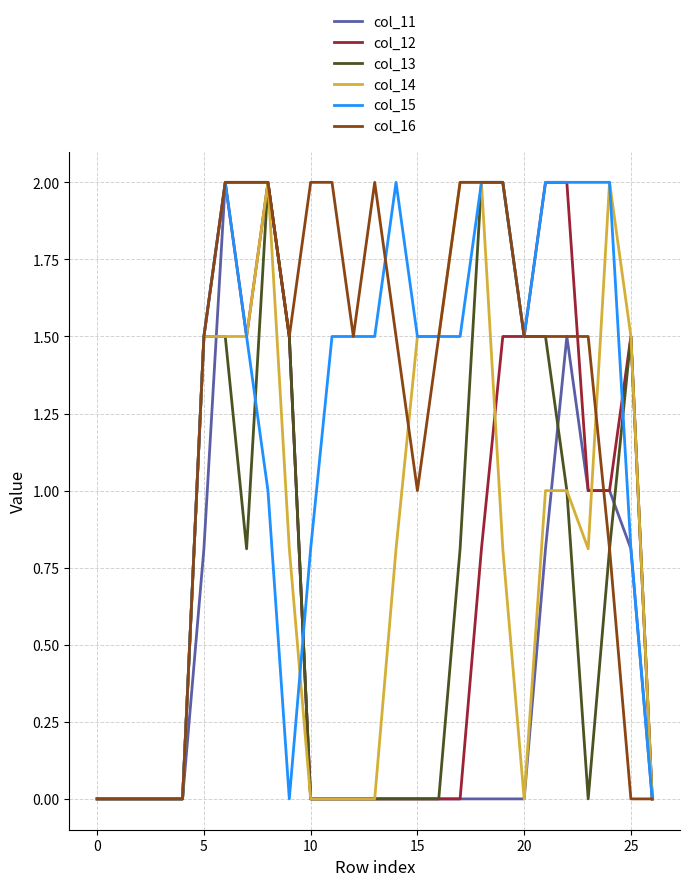

What is the highest value of the col_13 series?

2.0